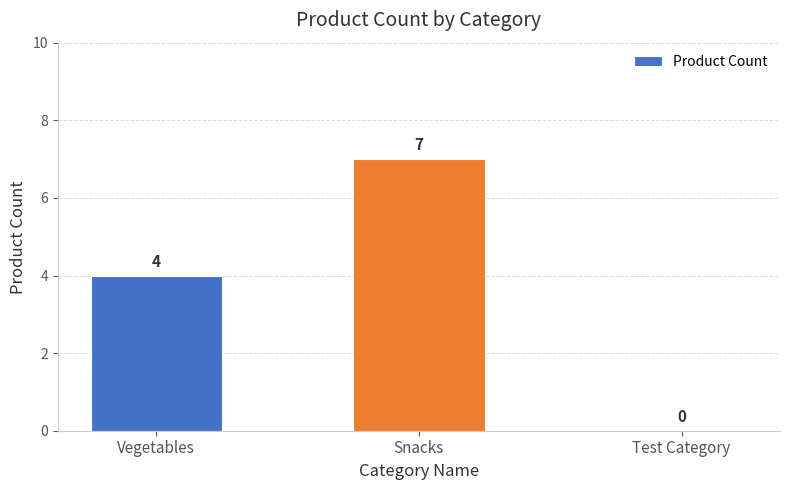

Between Test Category and Snacks, which is larger?

Snacks